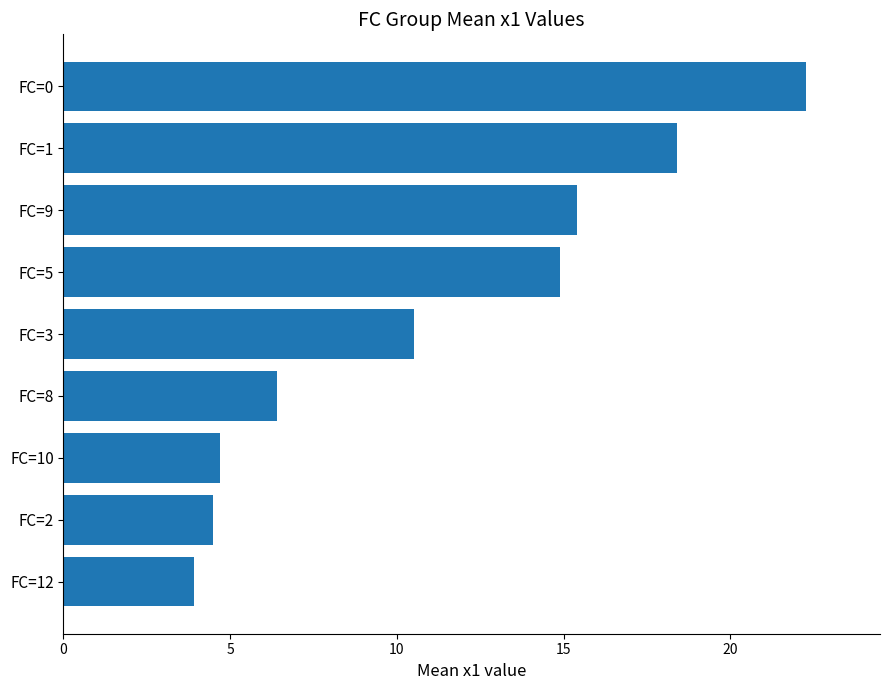

Approximately how many times larger is the value at FC=12 compared to FC=2?

0.9